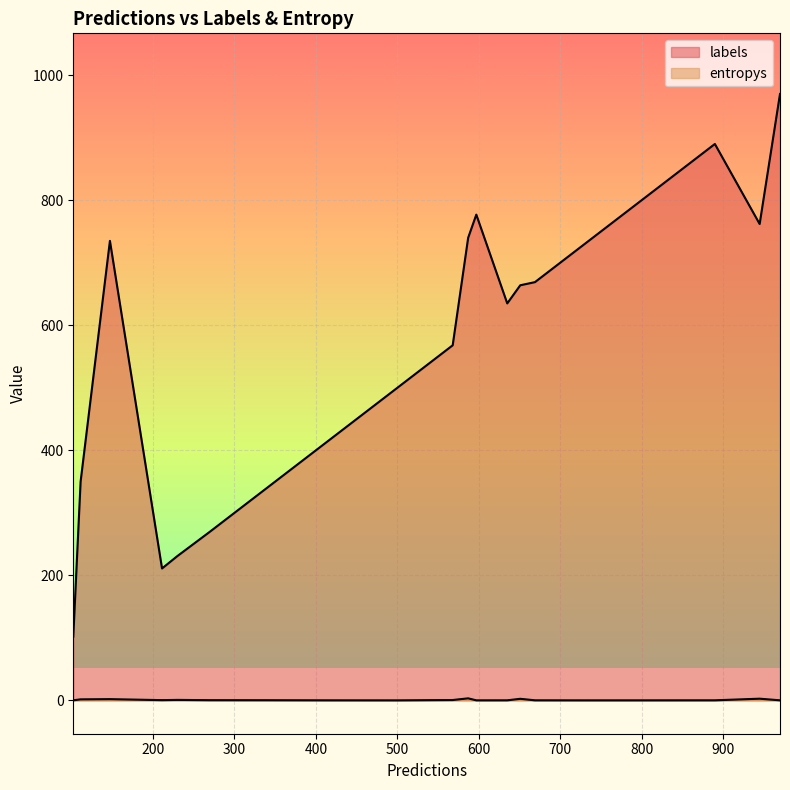

What is the maximum value shown in the chart?

970.0